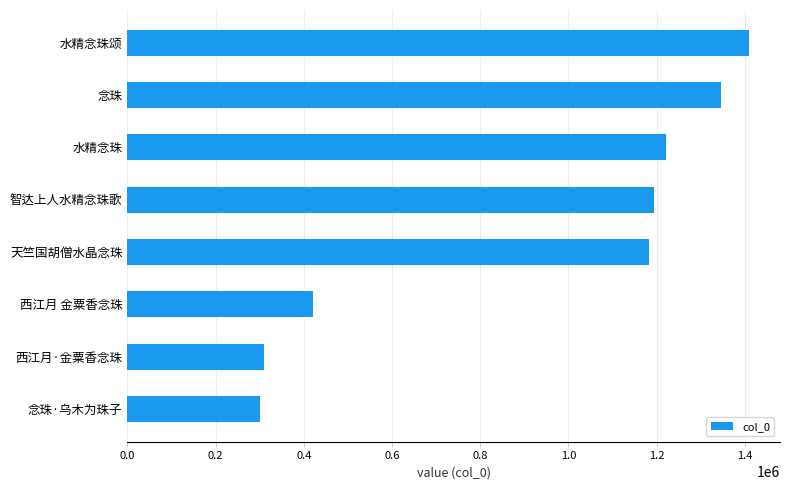

What is the maximum value shown in the chart?

1409521